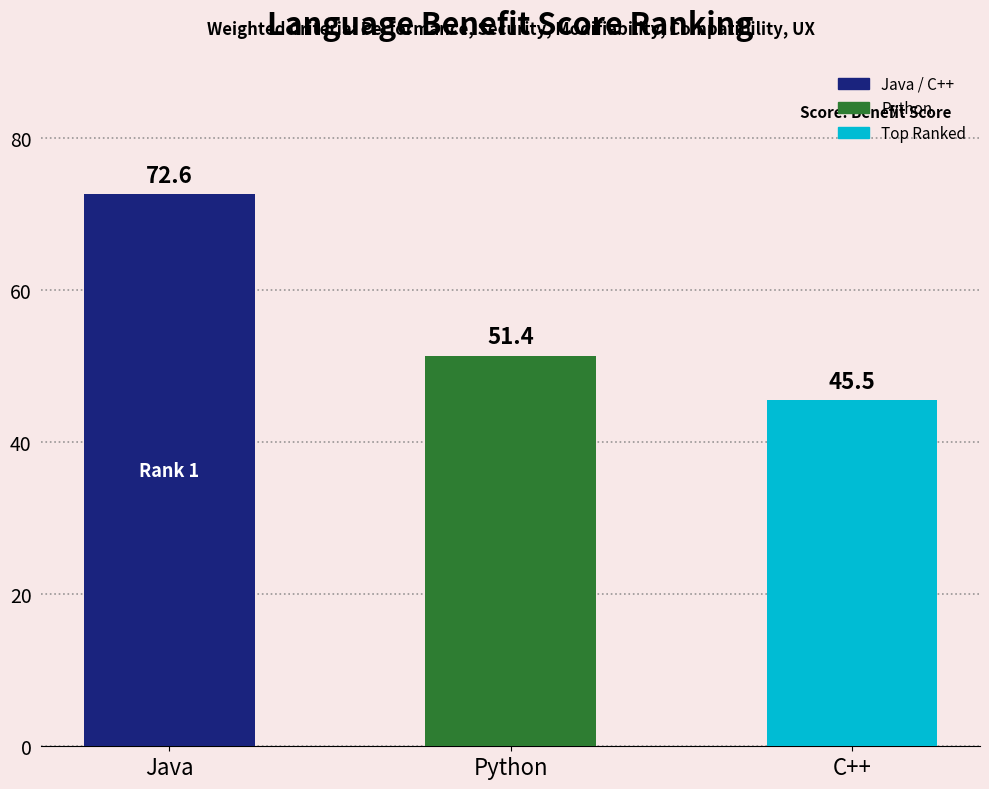

List the labels in order of value, smallest first.

C++, Python, Java